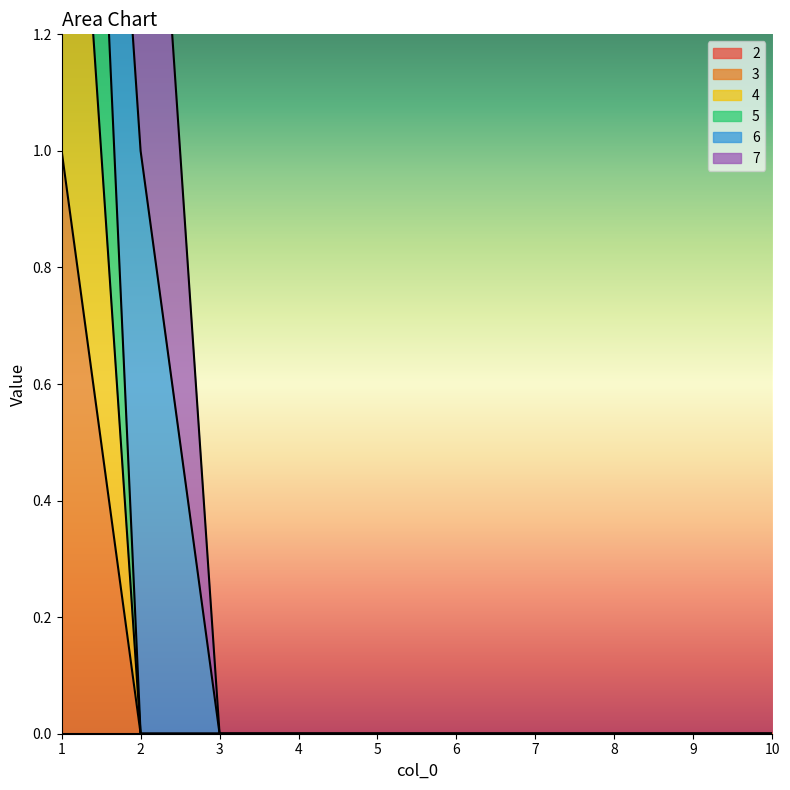

True or false: 3 and 5 intersect in this chart.

False